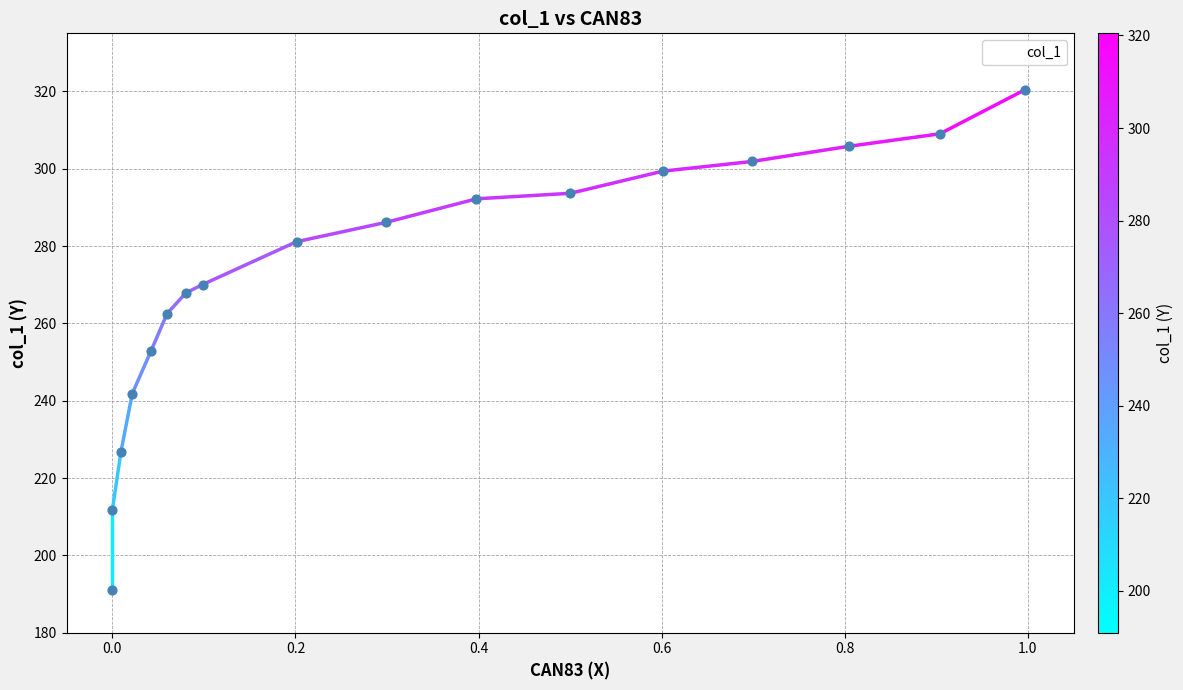

Which series reaches the minimum Y coordinate?

col_1